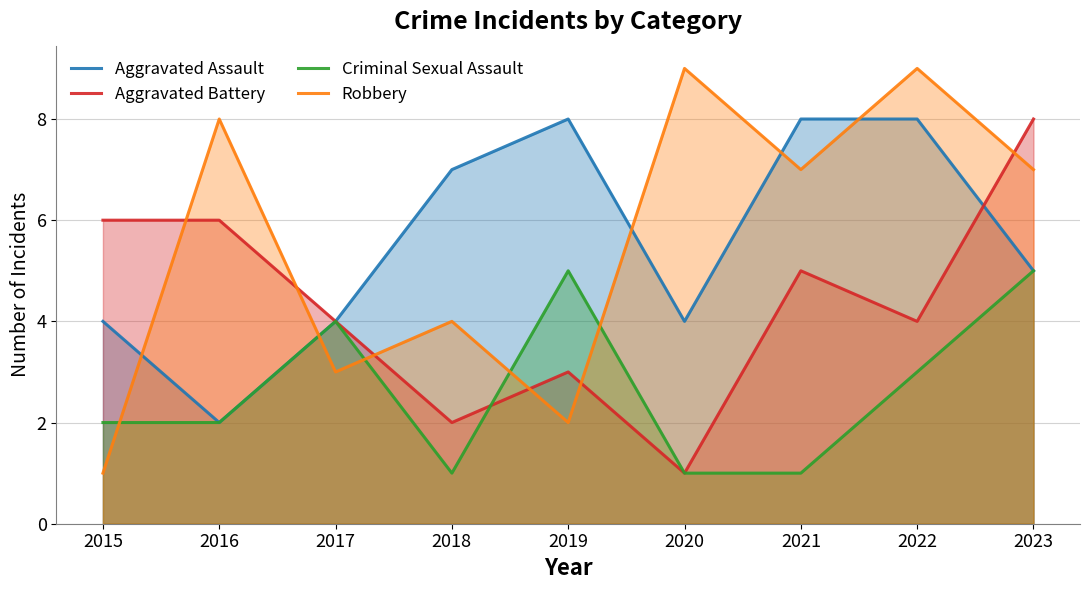

How many categories are shown in the chart?

9